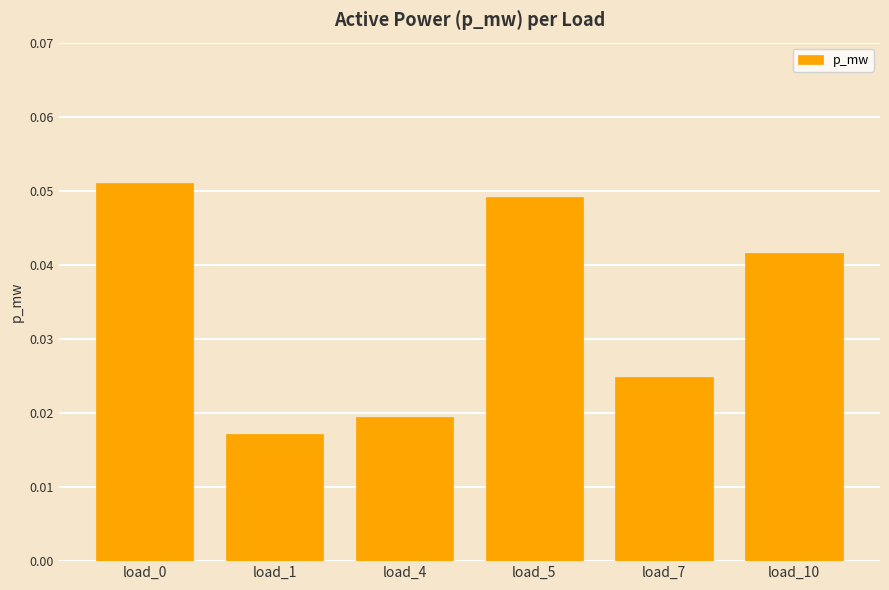

How many bars are there in total?

6